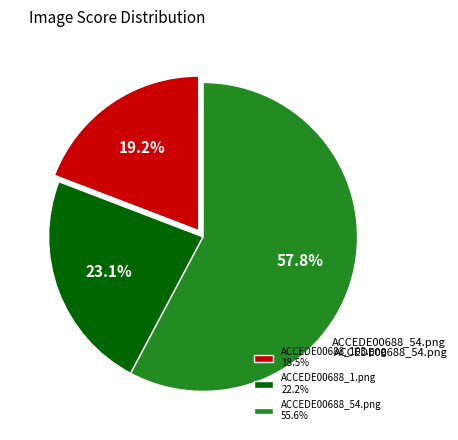

How many segments does this pie chart have?

3